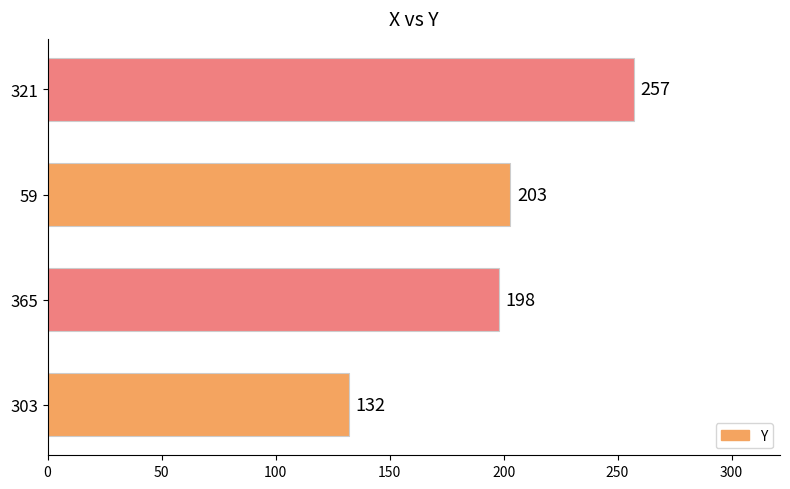

The value at 59 is 346. True or false?

False